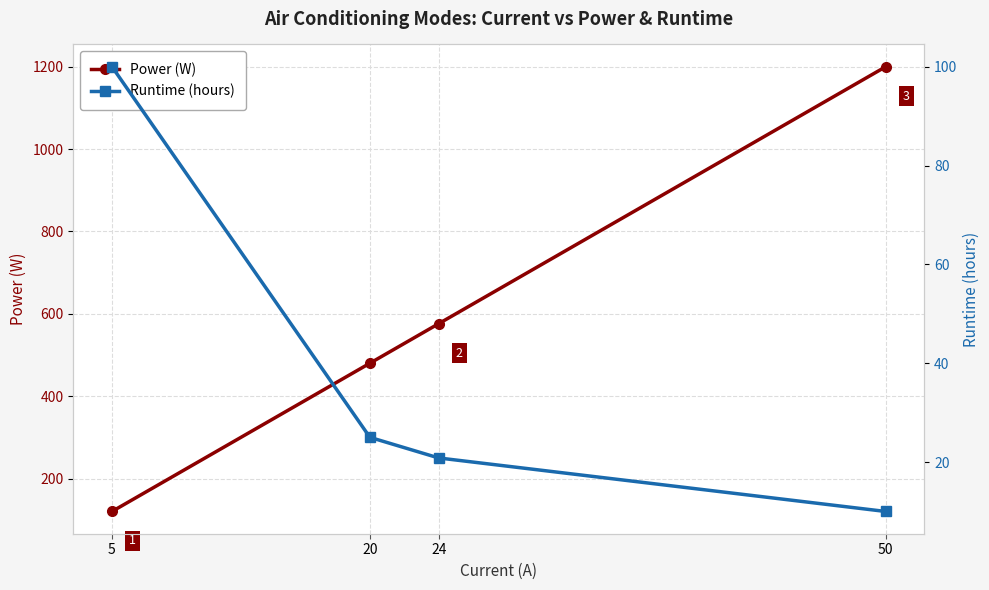

At how many categories does at least one series exceed 969?

1